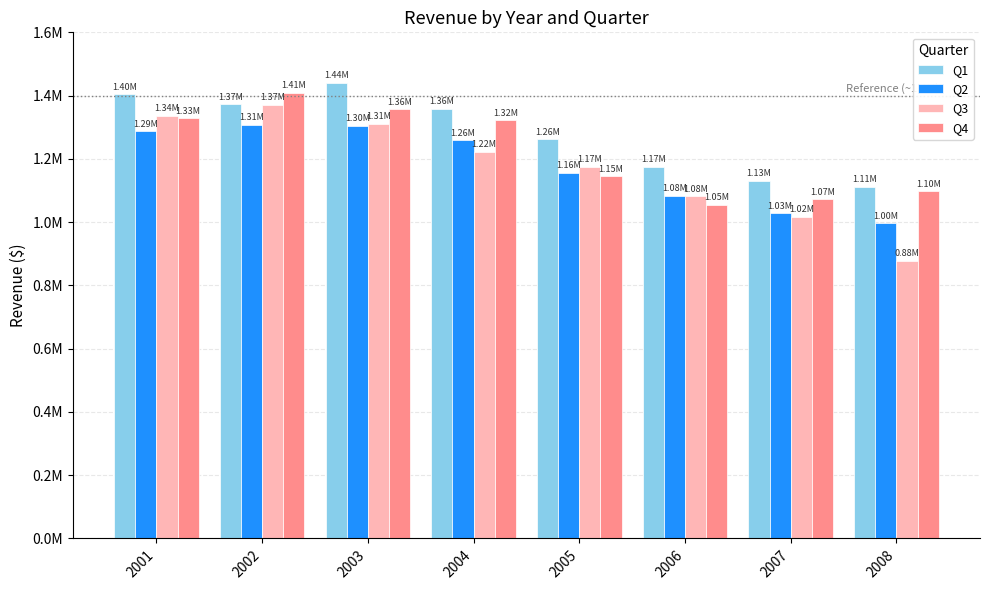

Which series has the largest total across all categories?

Q1